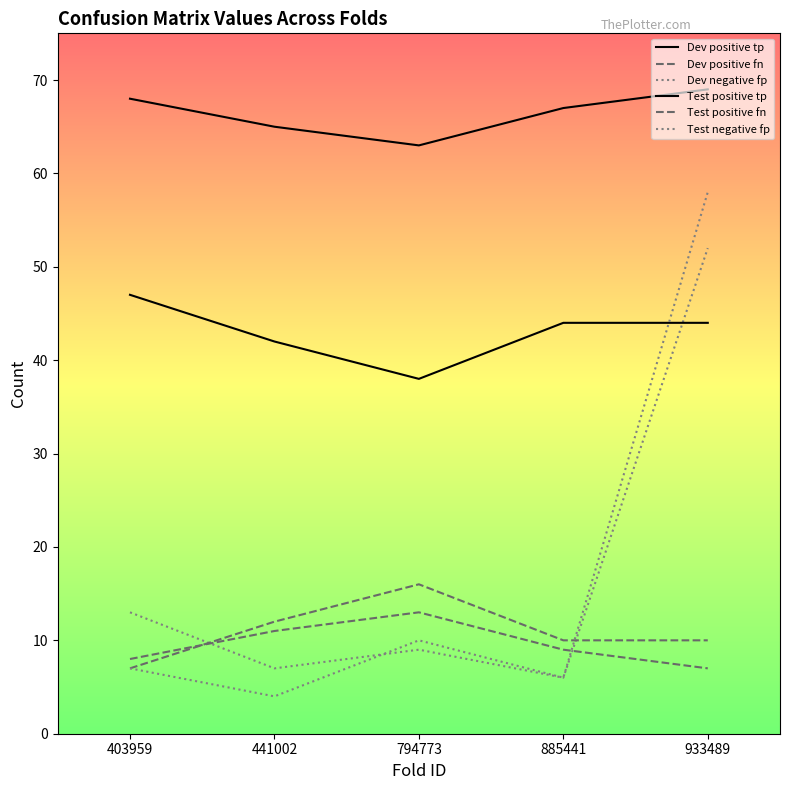

Is it true that Test negative fp equals 7 at 403959?

True